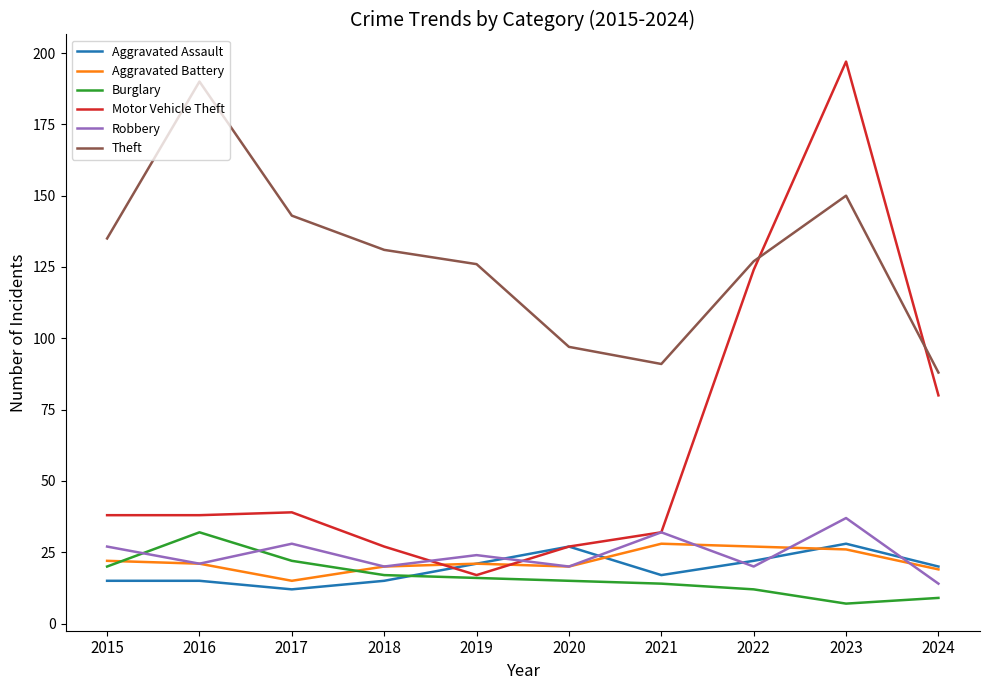

What is the difference between the Robbery values at 2019 and 2022?

4